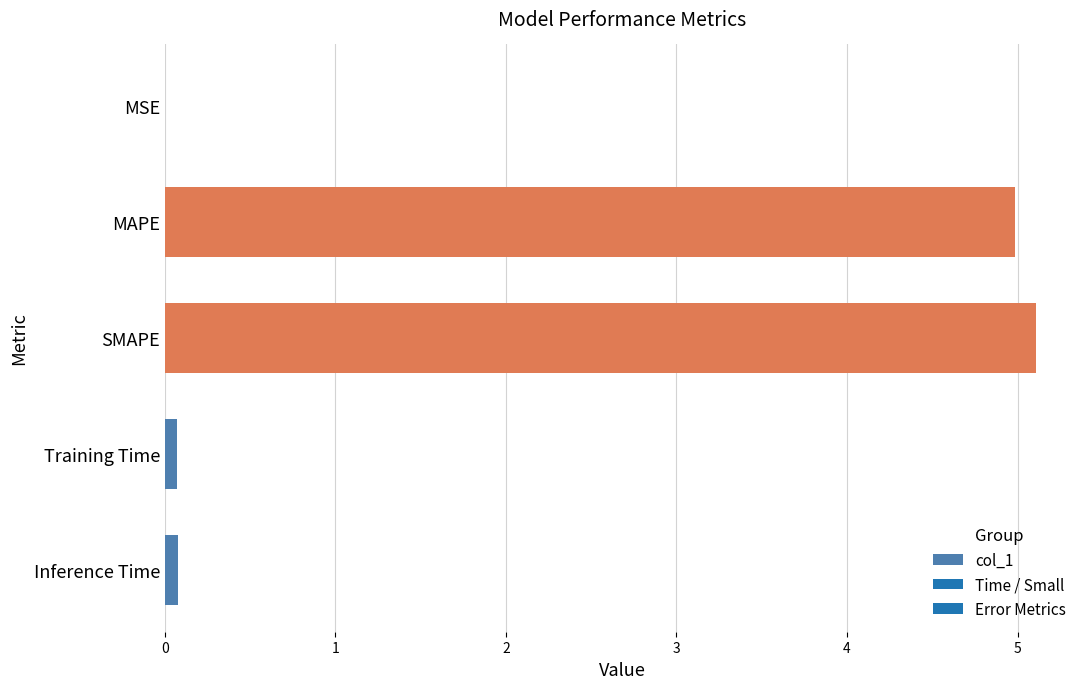

What is the greatest value displayed?

5.1